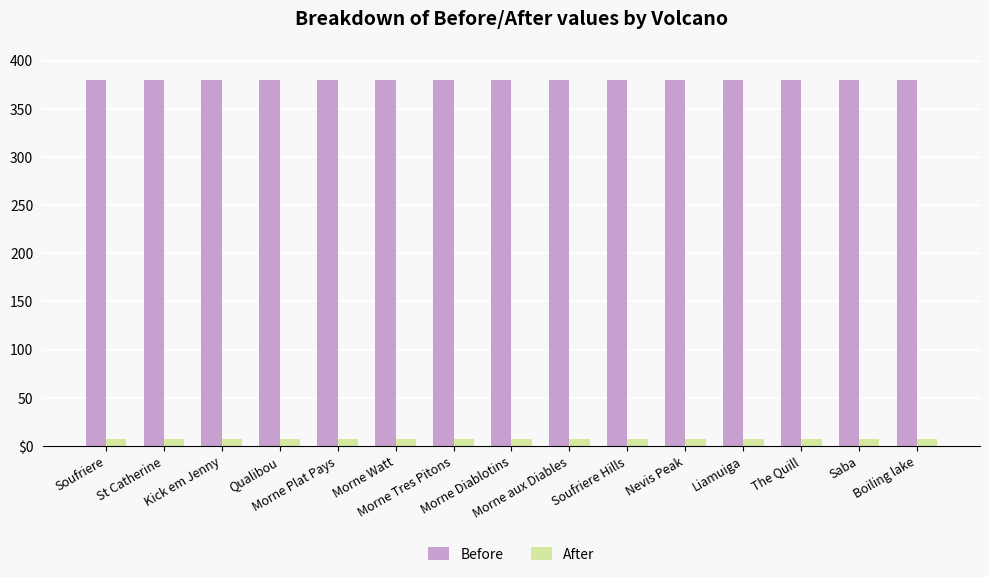

Rank the series at Saba from highest to lowest value.

Before, After